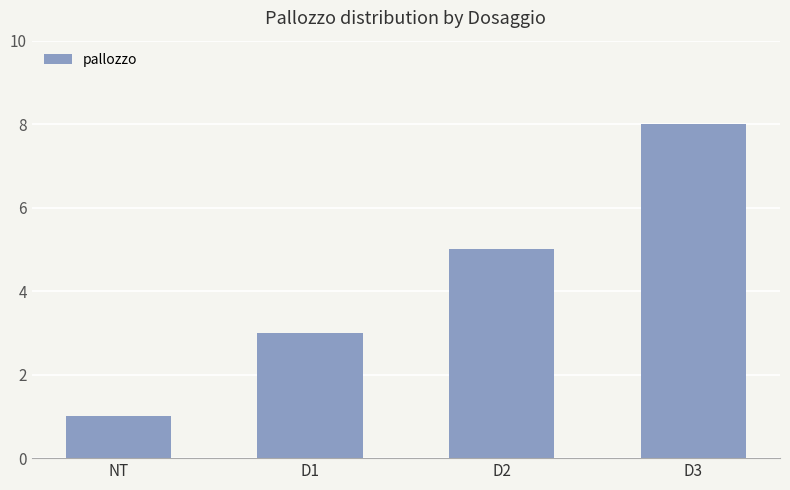

Rank the categories by value from lowest to highest.

NT, D1, D2, D3